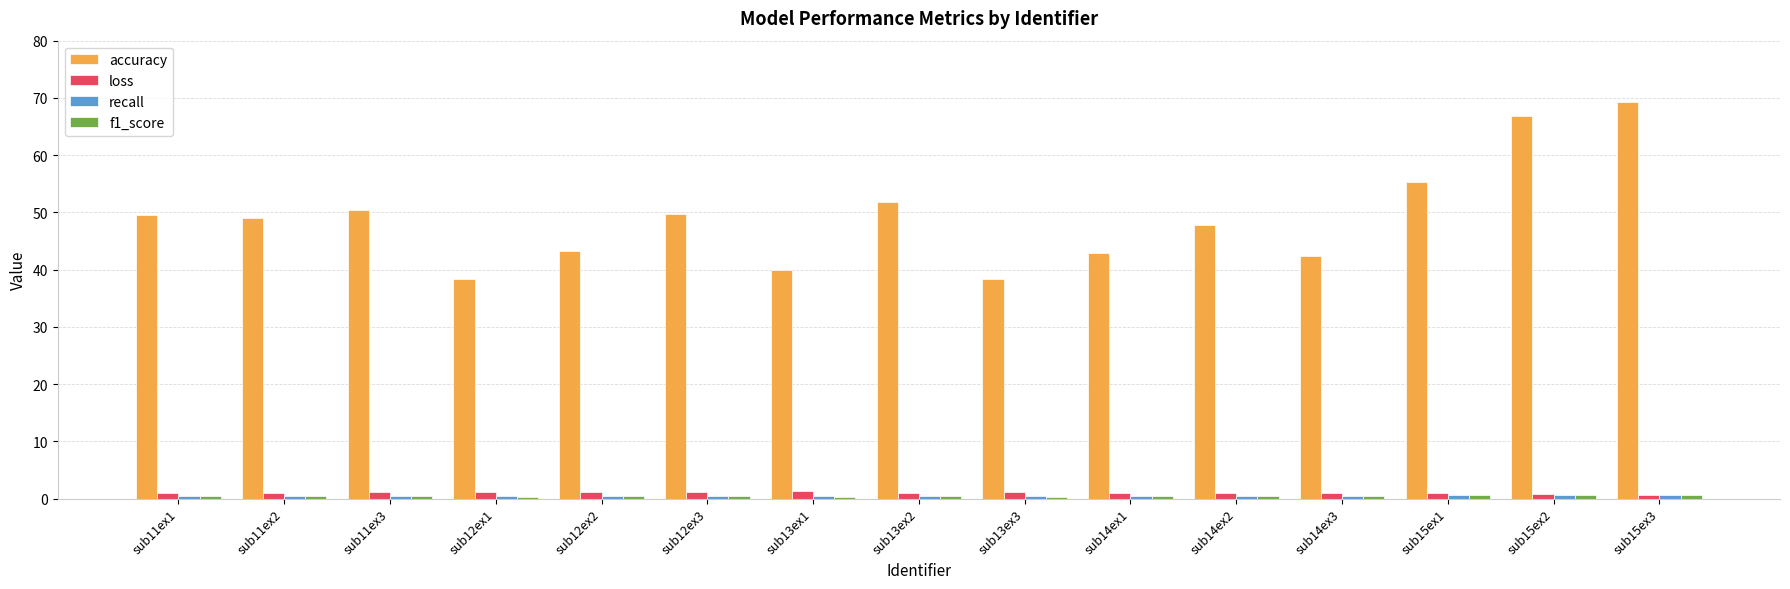

How many bars are there in total?

60